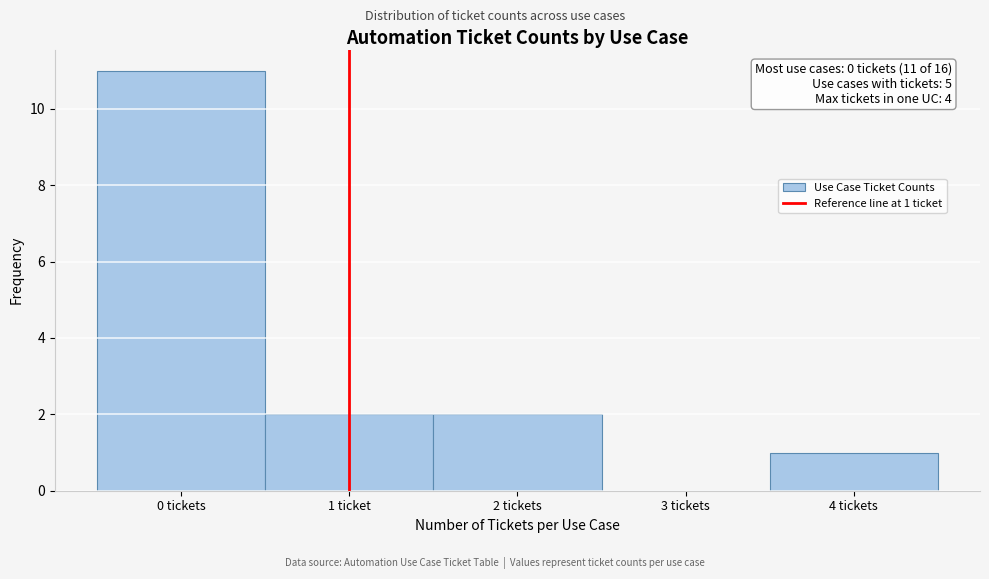

Reading right to left, extract all data points from this chart.

4 tickets=1	3 tickets=0	2 tickets=2	1 ticket=2	0 tickets=11